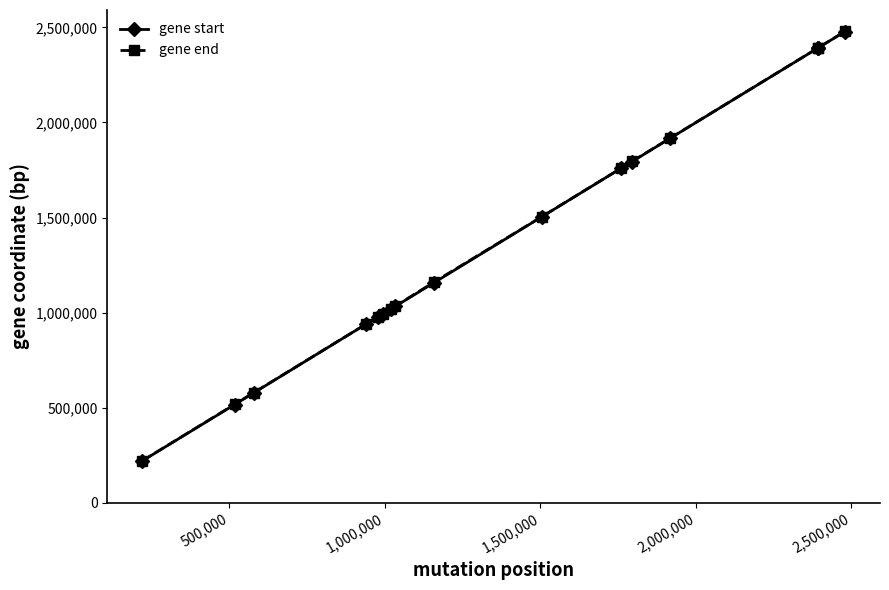

How many data points does each series have?

16